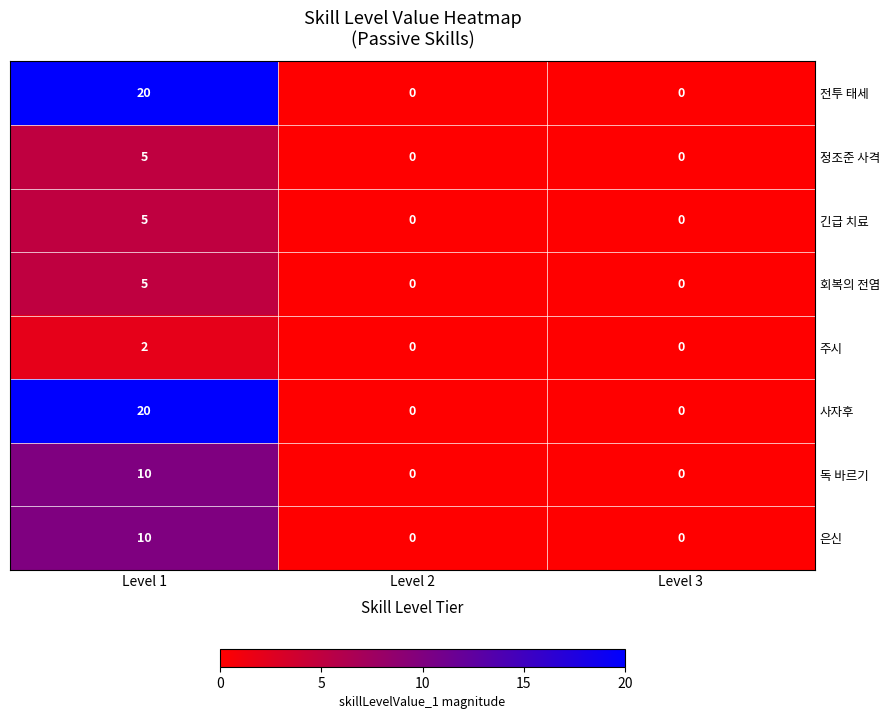

Reading left to right, transcribe all the data shown in this chart.

전투 태세: 20	0	0
정조준 사격: 5	0	0
긴급 치료: 5	0	0
회복의 전염: 5	0	0
주시: 2	0	0
사자후: 20	0	0
독 바르기: 10	0	0
은신: 10	0	0